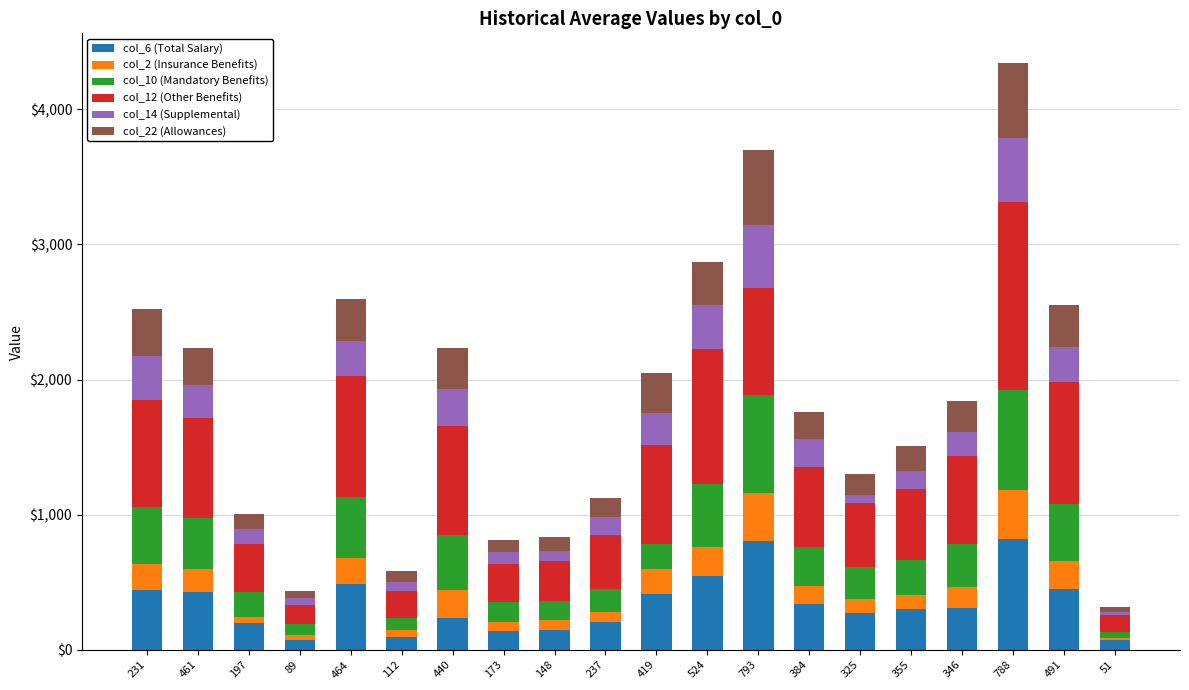

Is it true that col_6 (Total Salary) equals 450 at 491?

True